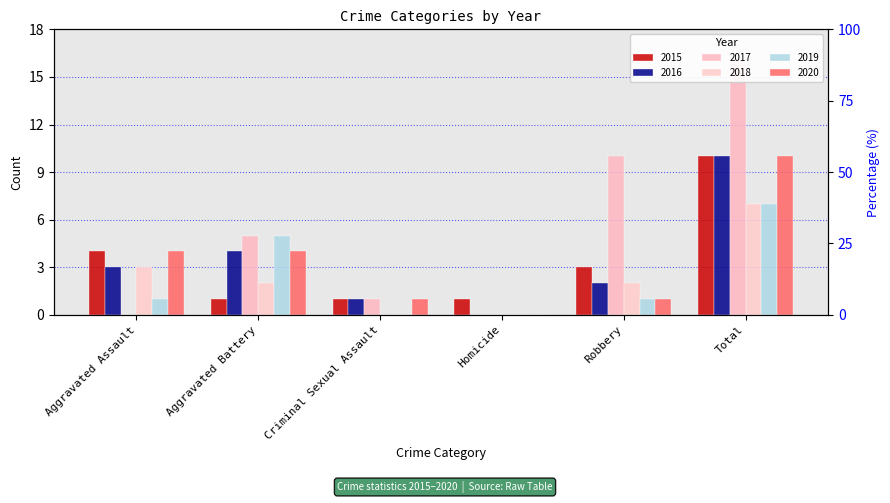

How many data points in 2020 are less than 4?

3